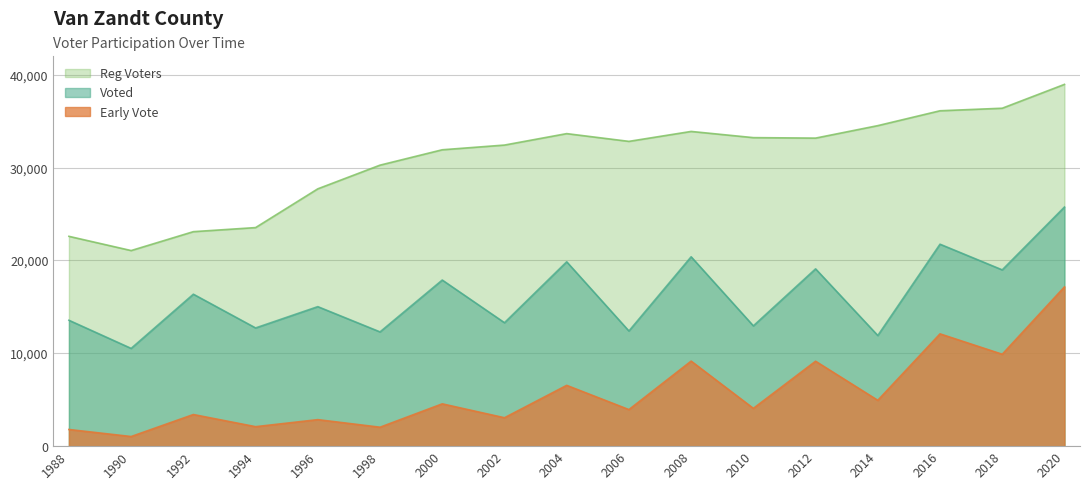

What is the sum of all Early Vote values?

97776